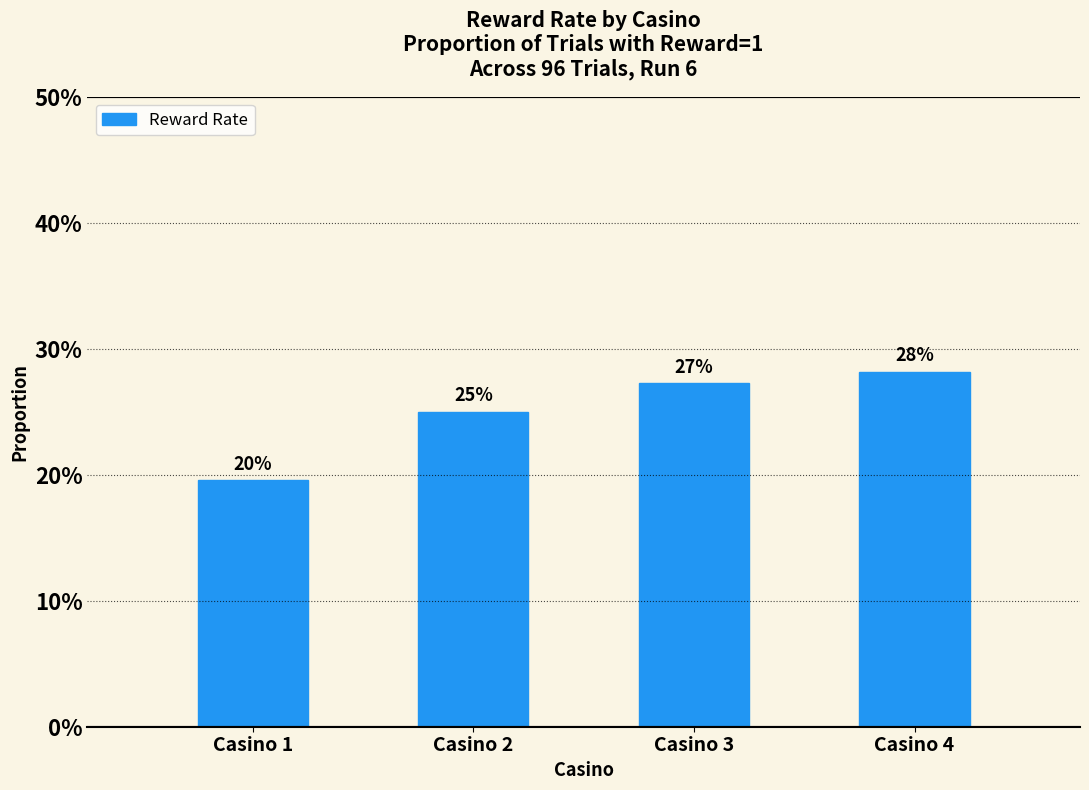

Which has a higher value, Casino 2 or Casino 4?

Casino 4